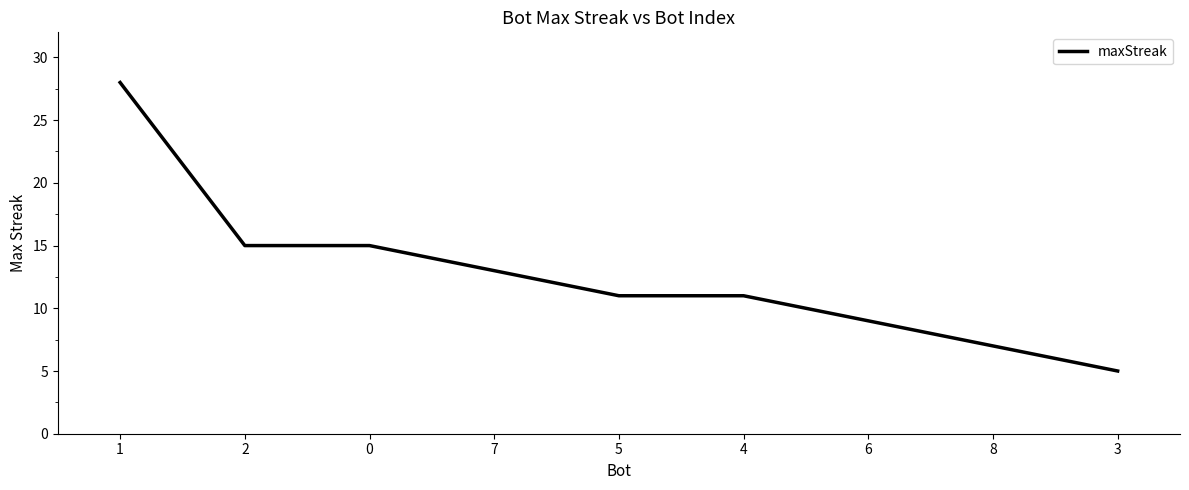

The value at 4 is 5. True or false?

False